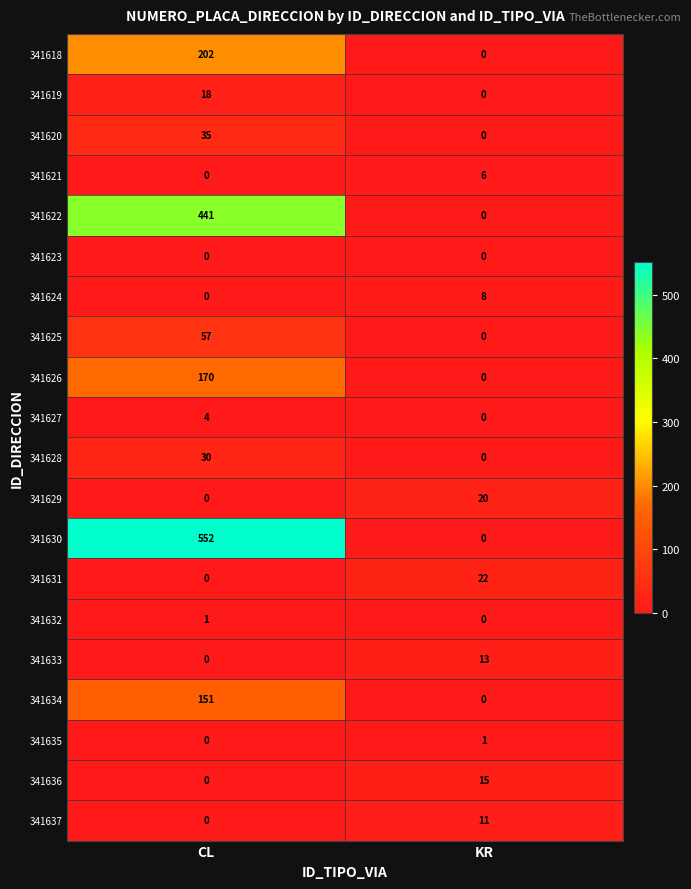

What is the difference between the maximum and minimum values in the 341628 series?

30